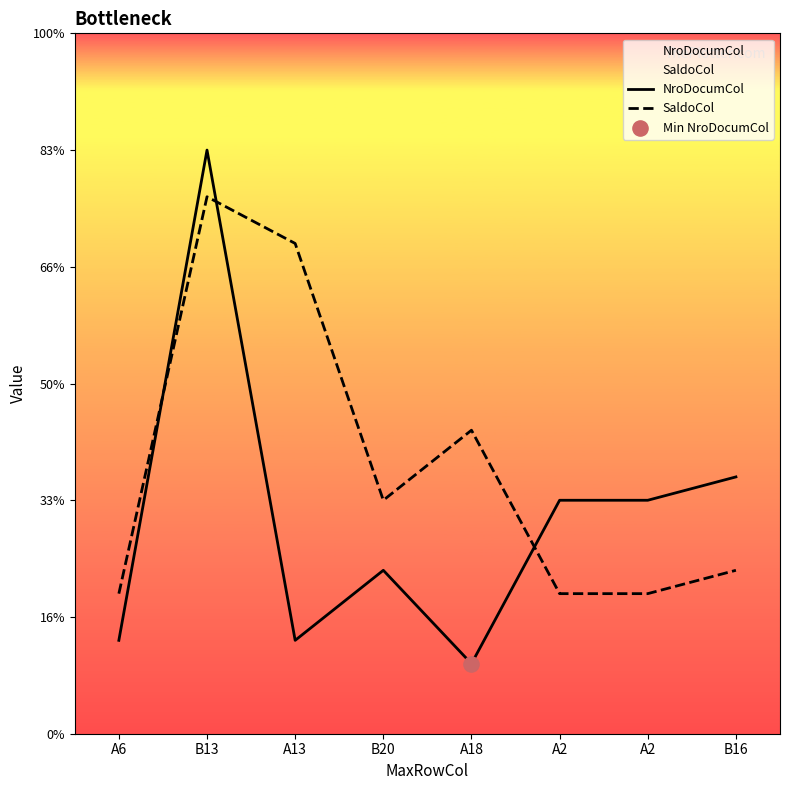

Which series has the largest Y range (max minus min)?

NroDocumCol